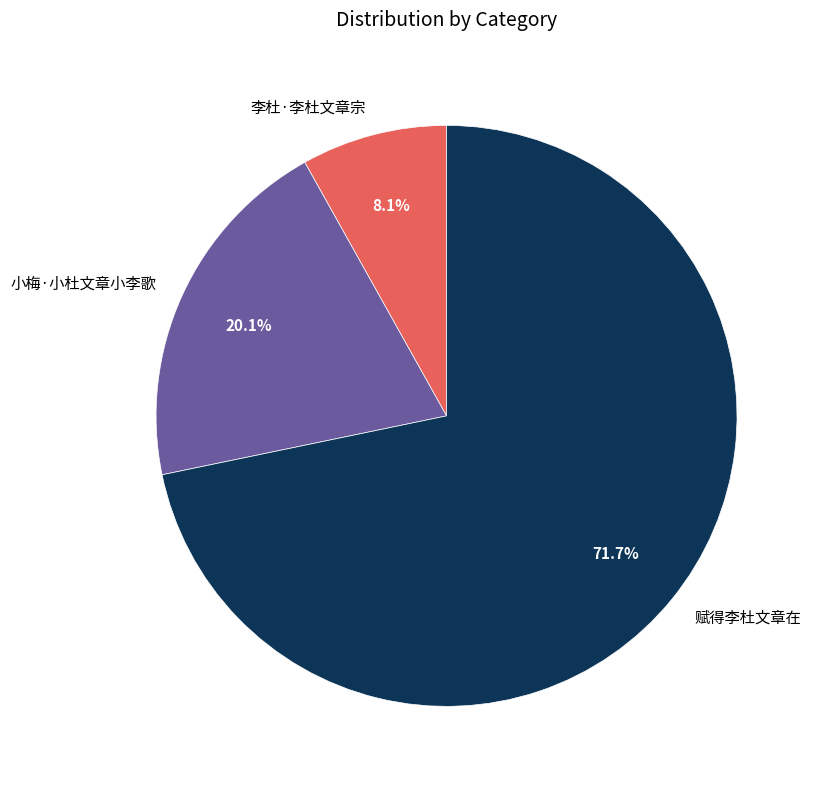

To the nearest percent, what is the difference between the largest and smallest slice percentages?

64%